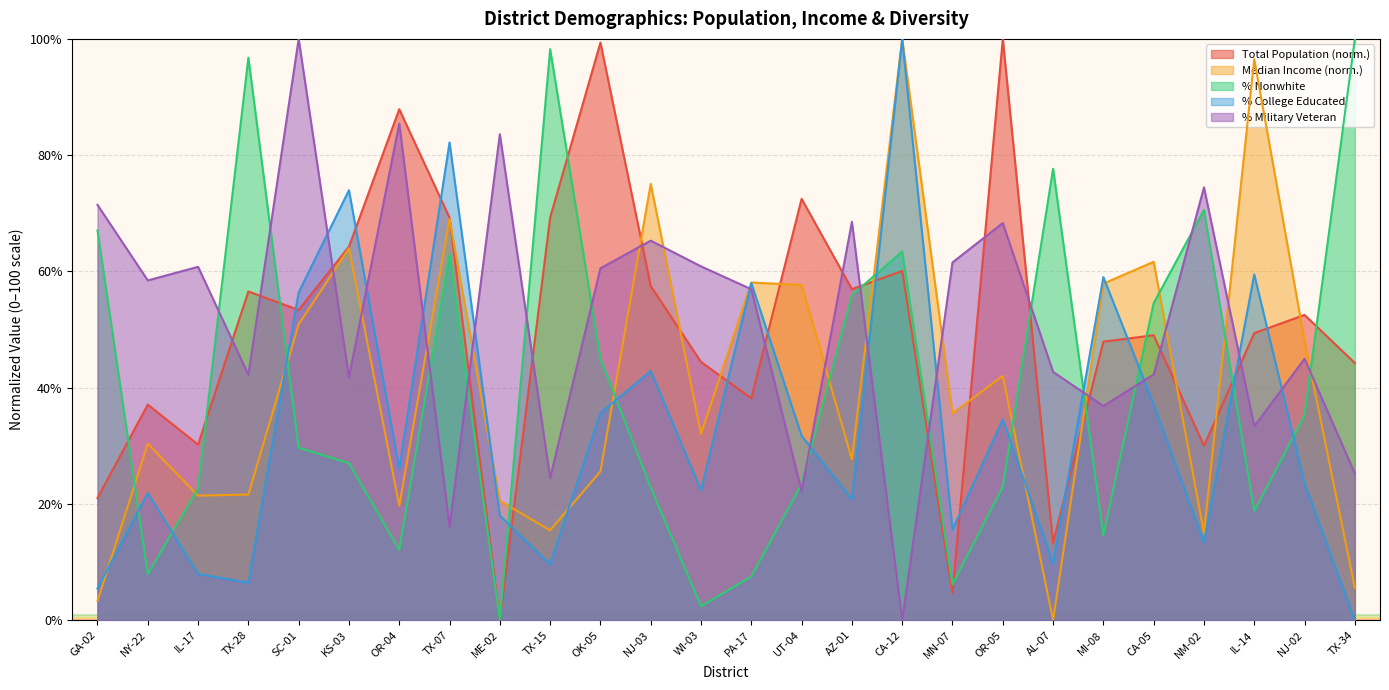

At which label is pct.ed.college.all closest to 50?

SC-01